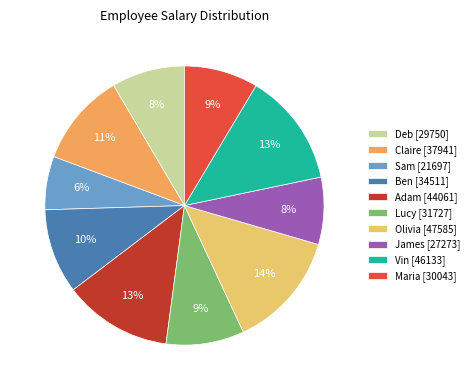

The James slice represents 22% of the pie. True or false?

False